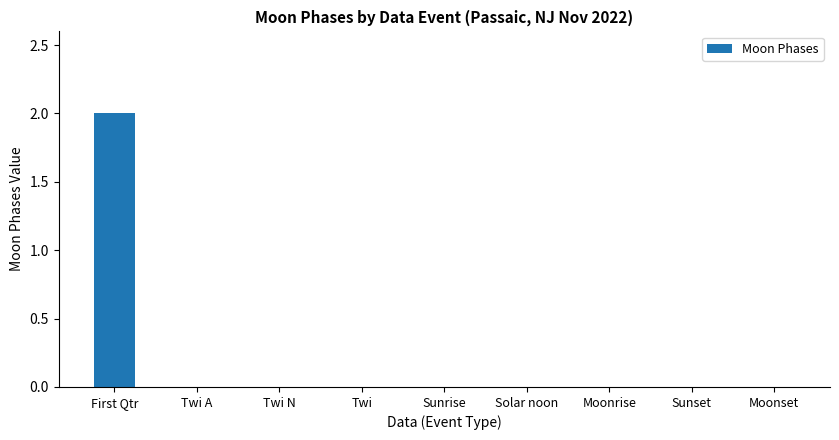

Are the bars horizontal?

No